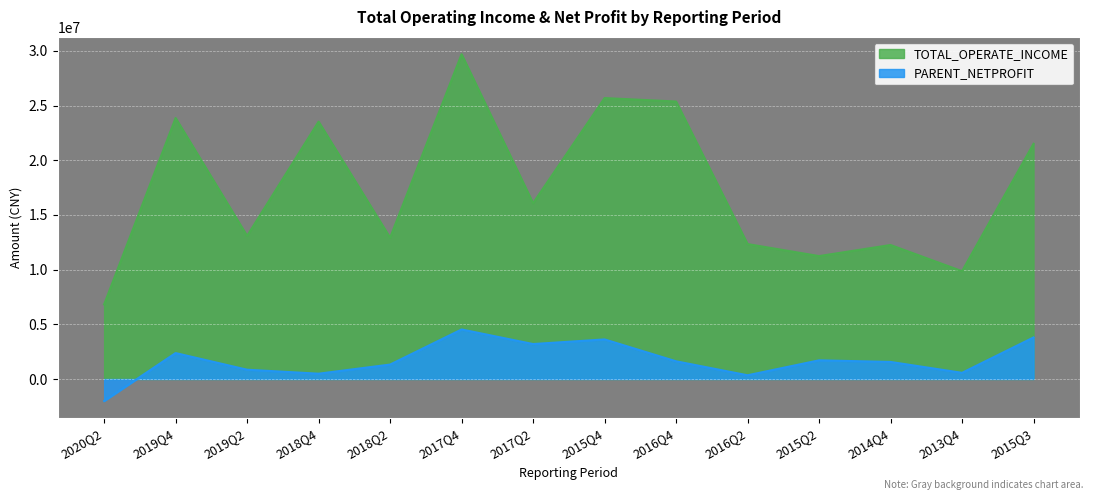

Where is TOTAL_OPERATE_INCOME nearest to the value 18252296?

2017Q2